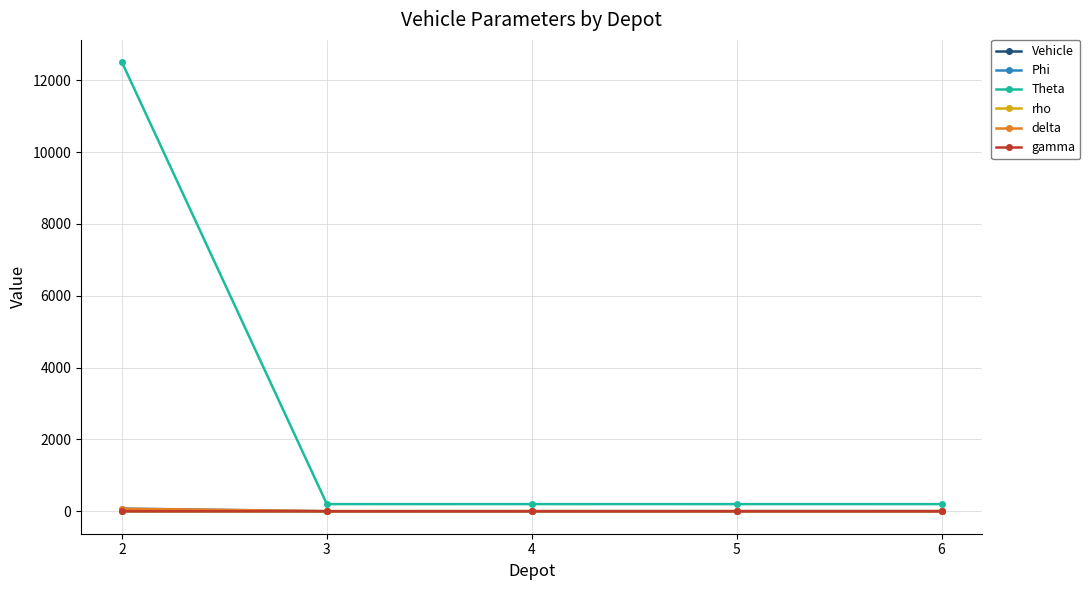

What is the maximum value for Vehicle?

4.0